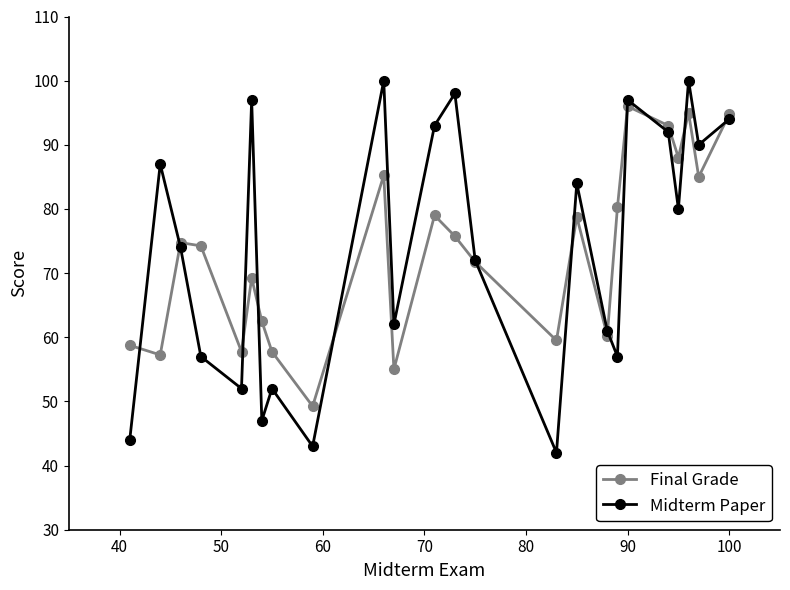

Which series has the largest range (max minus min)?

Midterm Paper